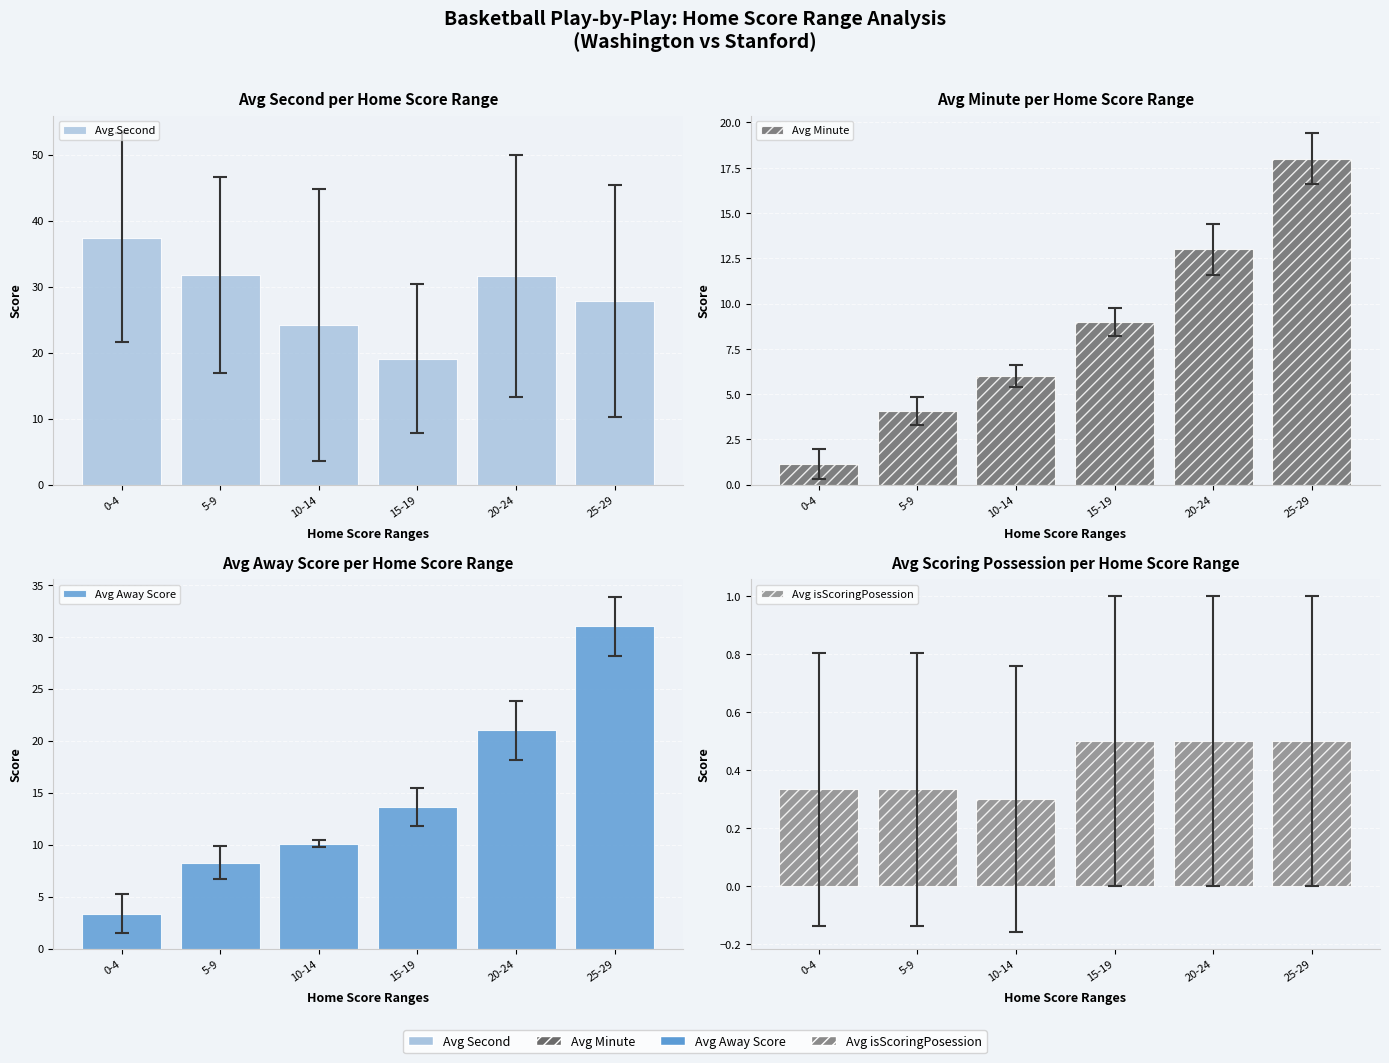

Is it true that Avg isScoringPosession equals 0.3 at 5-9?

True